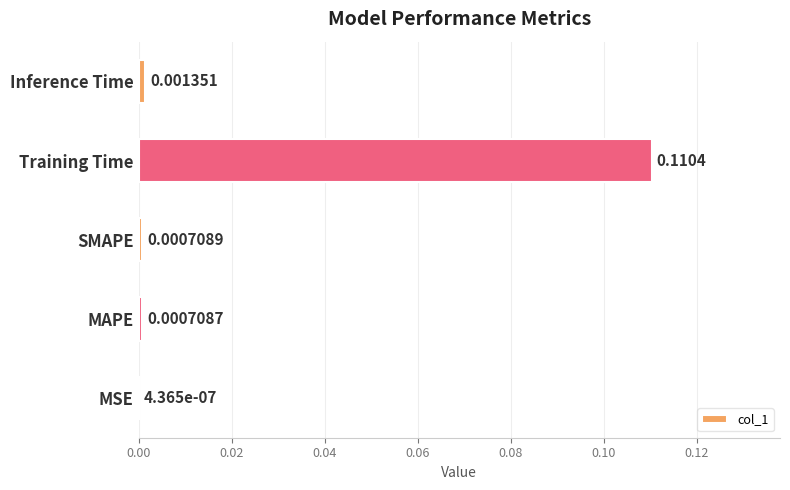

What is the change in value from SMAPE to Training Time?

+0.1